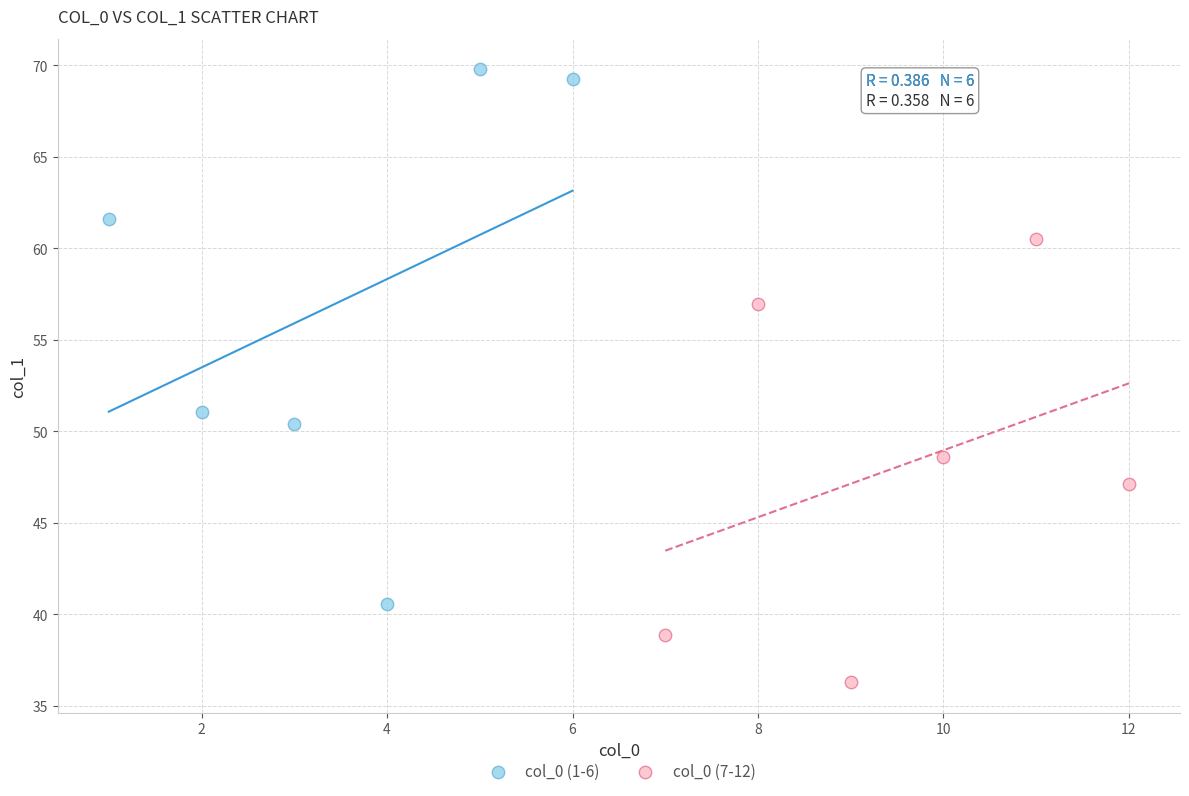

Which series contains the highest Y value?

col_0 (1-6)